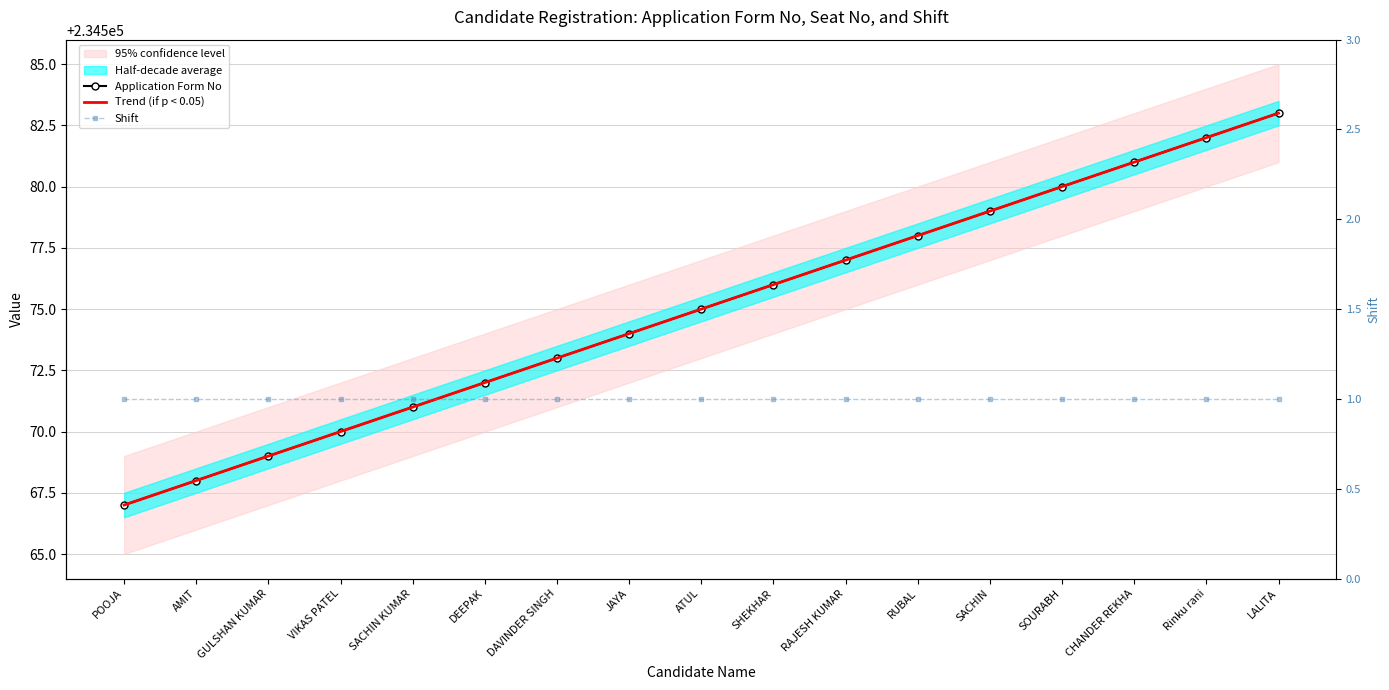

List the series in order of their peak value, highest first.

Application Form No, Trend (if p < 0.05), Shift